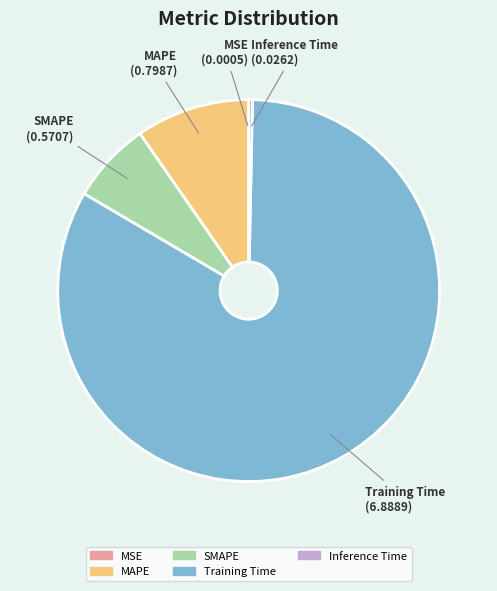

Between MAPE and Training Time, which is larger?

Training Time